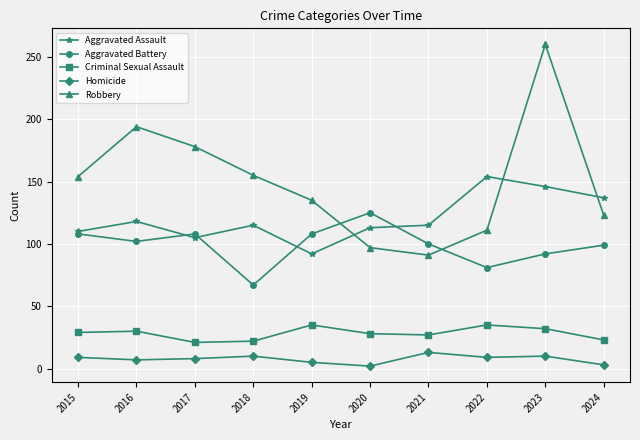

Which series has the widest spread of values?

Robbery